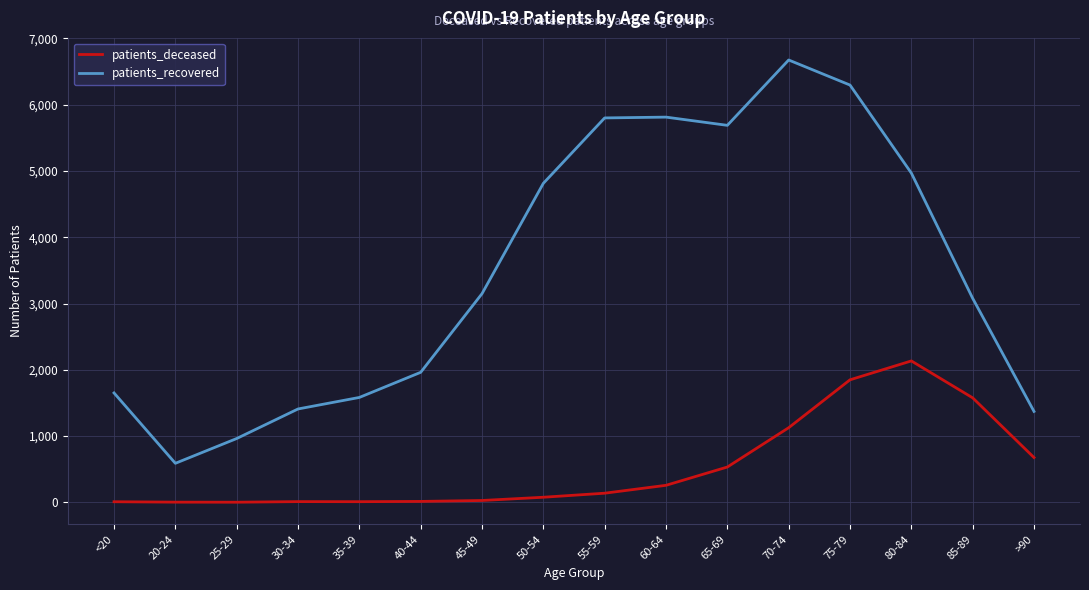

What is the difference between the maximum and minimum values in the patients_recovered series?

6086